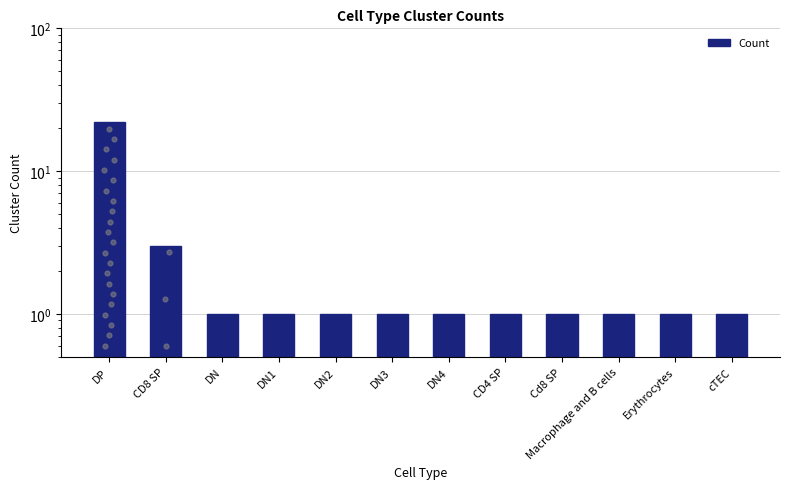

Between Erythrocytes and DP, which is larger?

DP